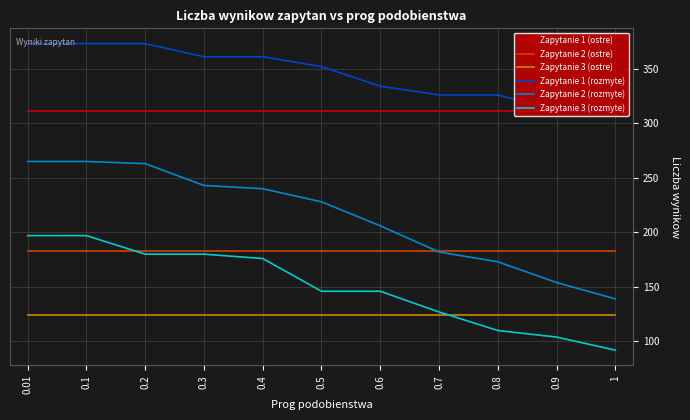

Is the value of Zapytanie 1 (rozmyte) at 0.7 greater than the value of Zapytanie 1 (ostre) at 0.8?

Yes